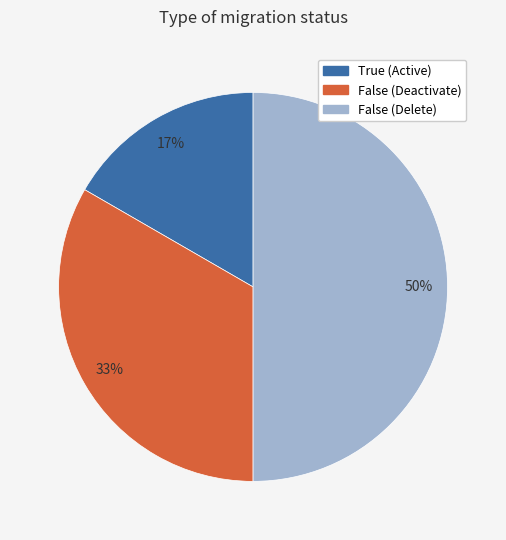

To the nearest percent, what is the difference between the largest and smallest slice percentages?

33%